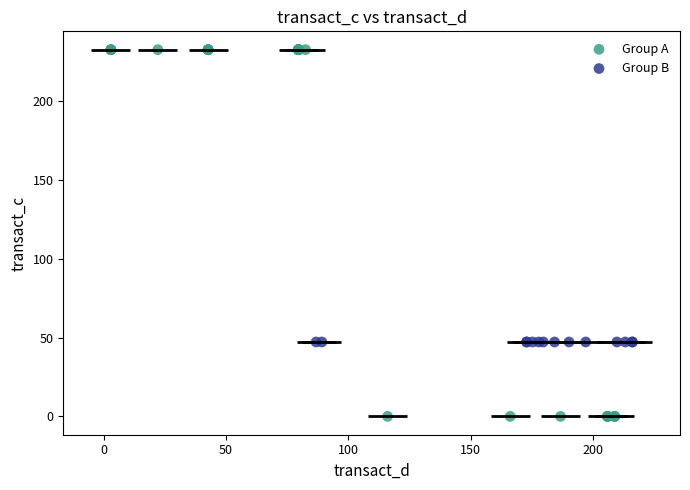

Which series contains the lowest Y value?

Group A